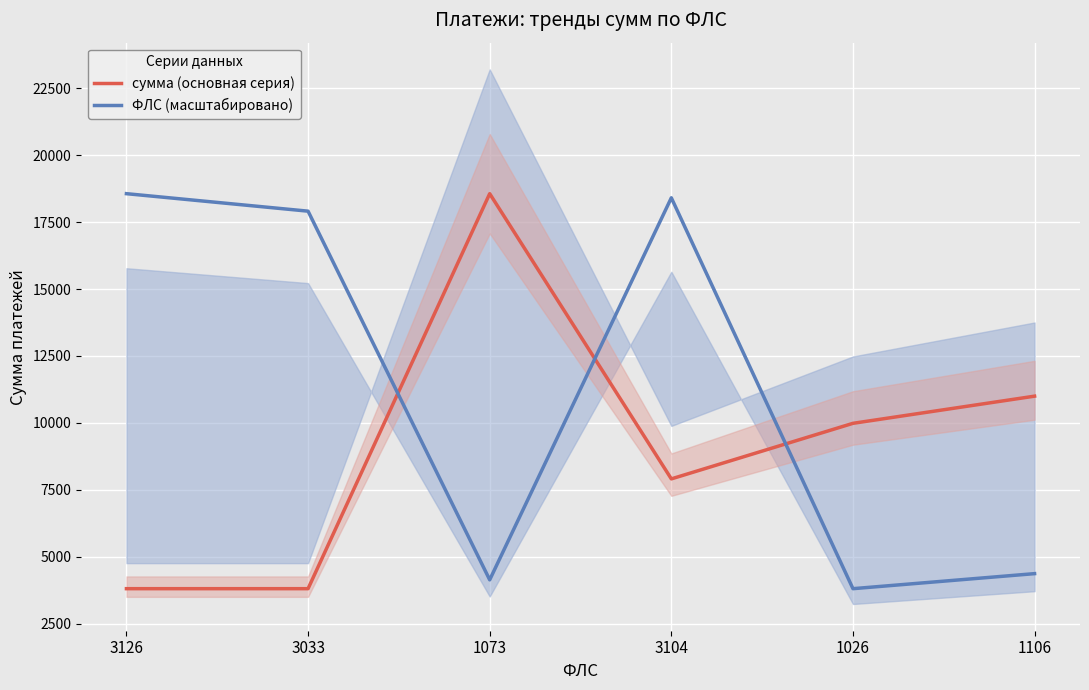

True or false: ФЛС (масштабировано) and сумма (основная серия) intersect in this chart.

True